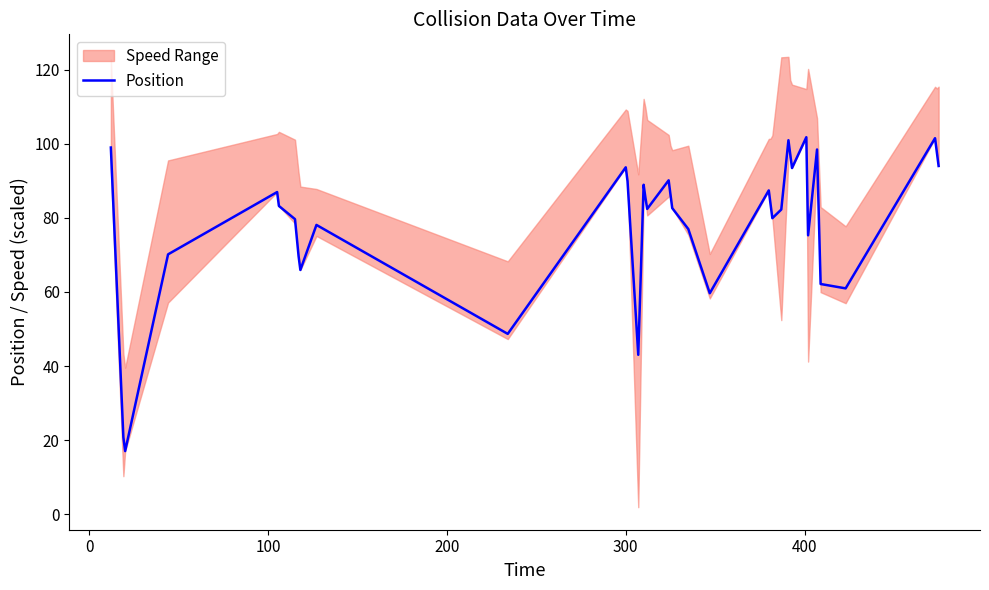

What is the highest value of the Position series?

101.7